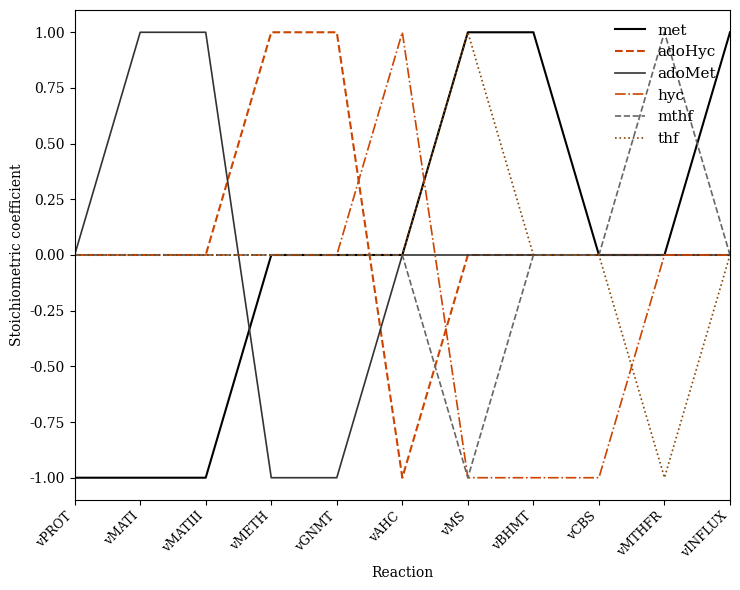

At which label does mthf reach its peak?

vMTHFR